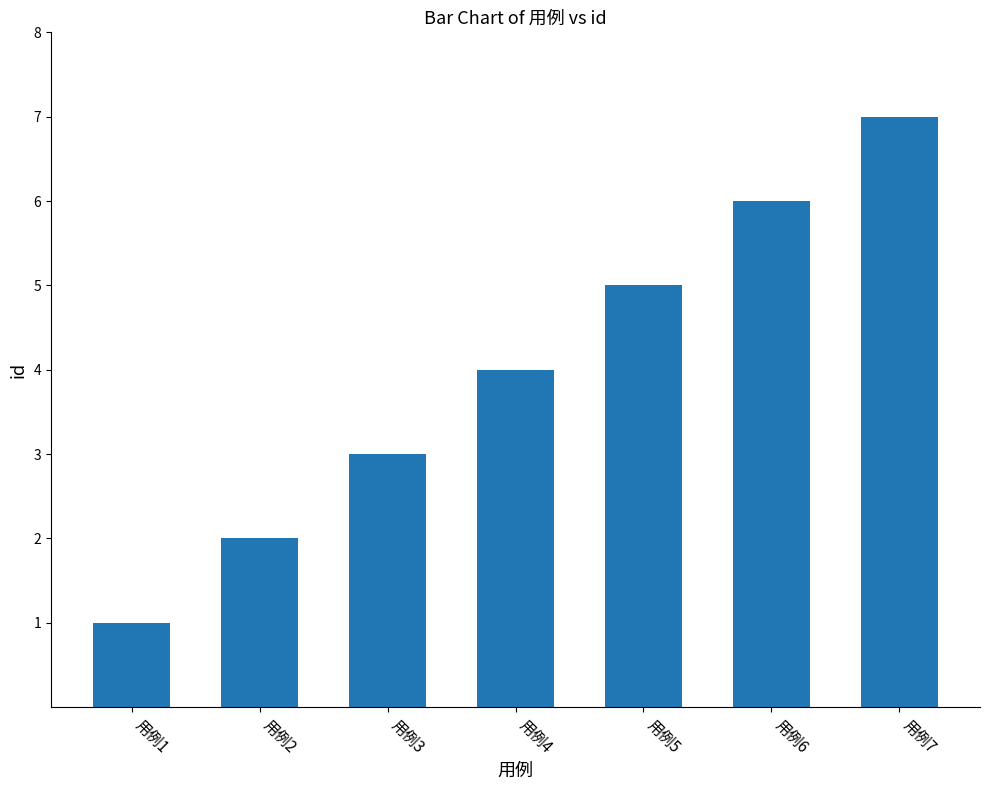

Reading left to right, what are all the values shown in this chart?

用例1=1	用例2=2	用例3=3	用例4=4	用例5=5	用例6=6	用例7=7